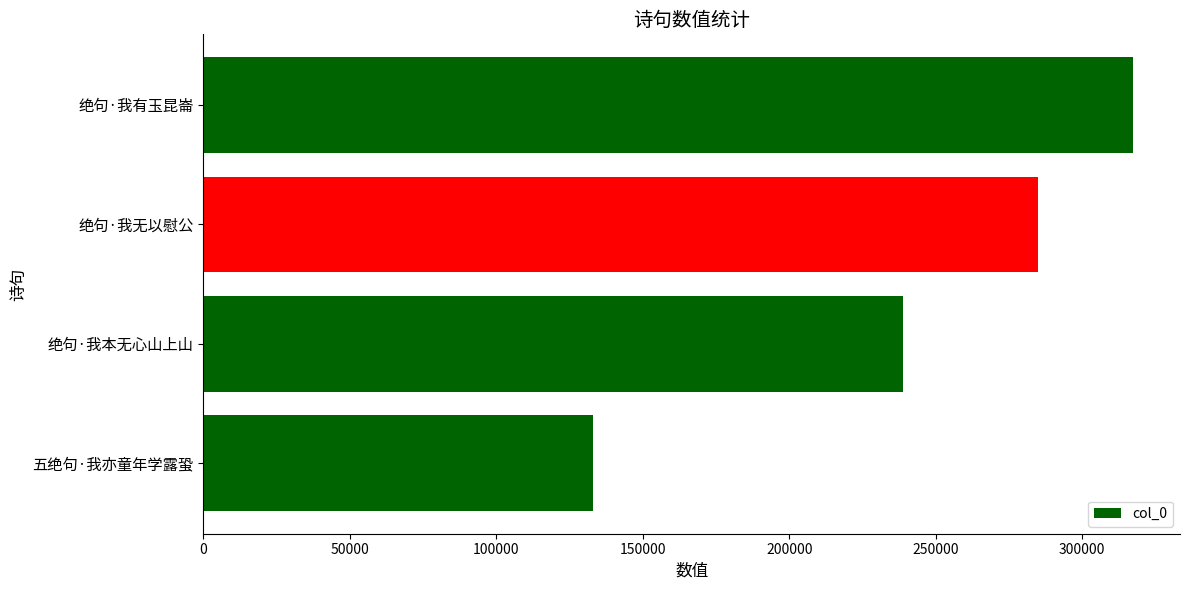

Are the bars horizontal?

Yes